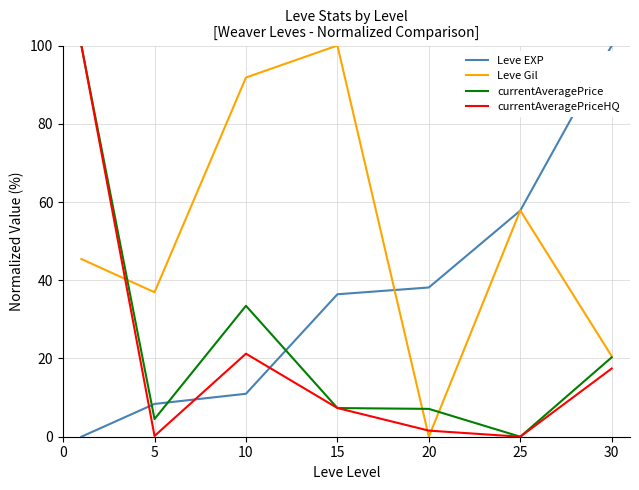

What is the maximum value for Leve Gil?

100.0